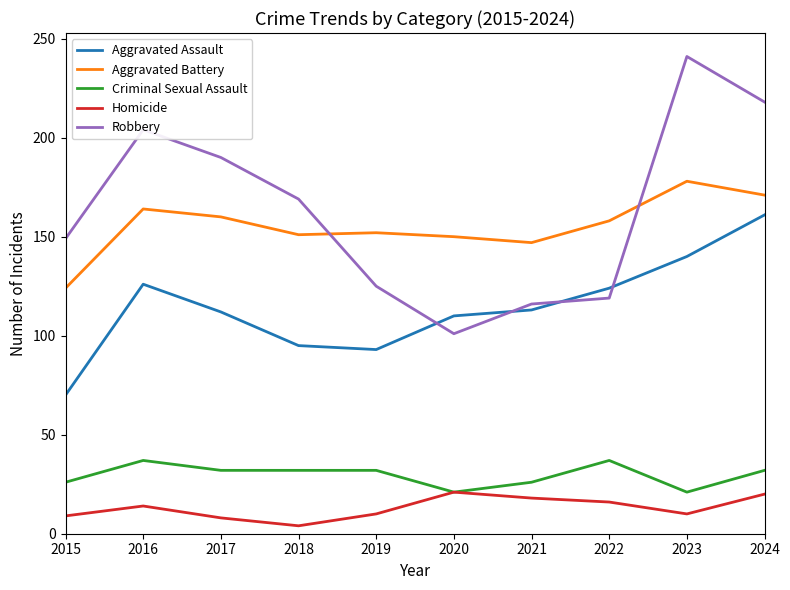

Read the Aggravated Battery value at 2019.

152